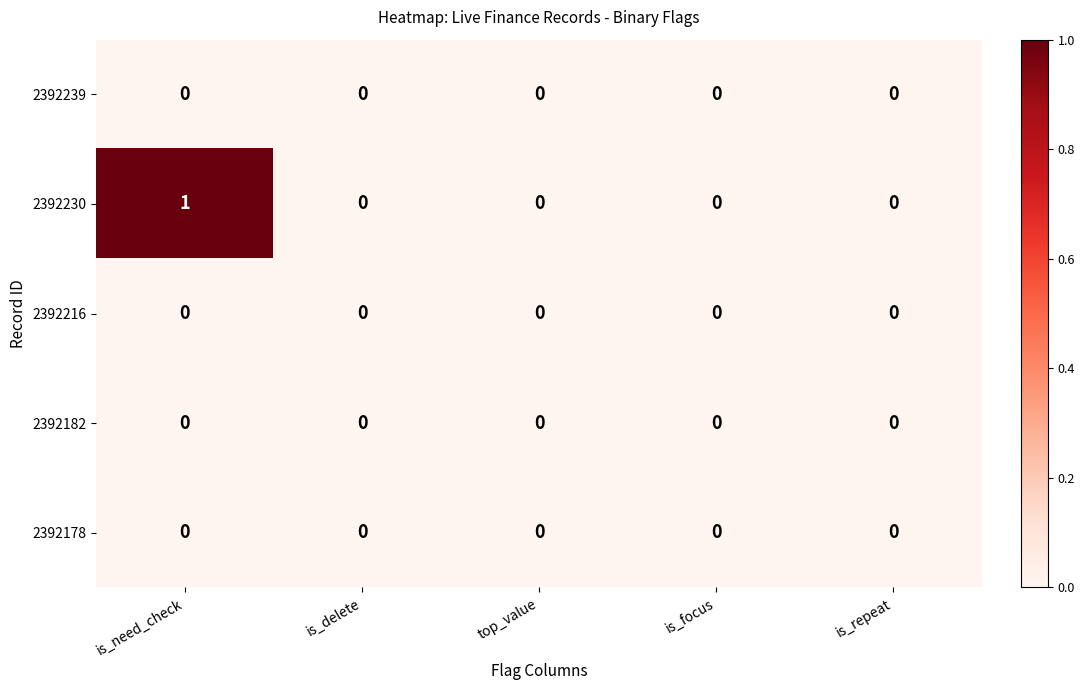

The value of 2392178 at top_value is 0. True or false?

True